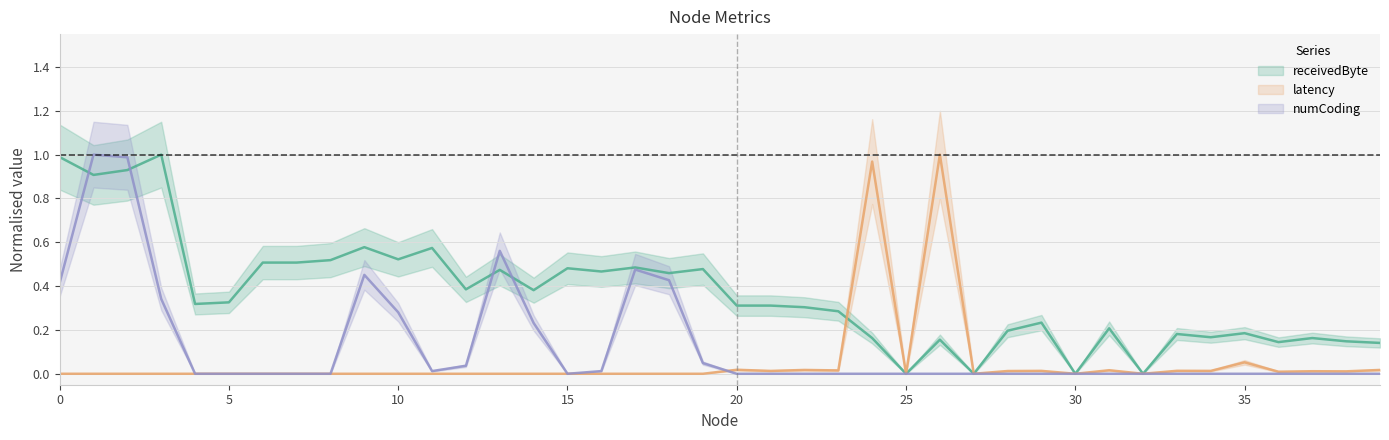

How many intersections are there between receivedByte and numCoding?

4